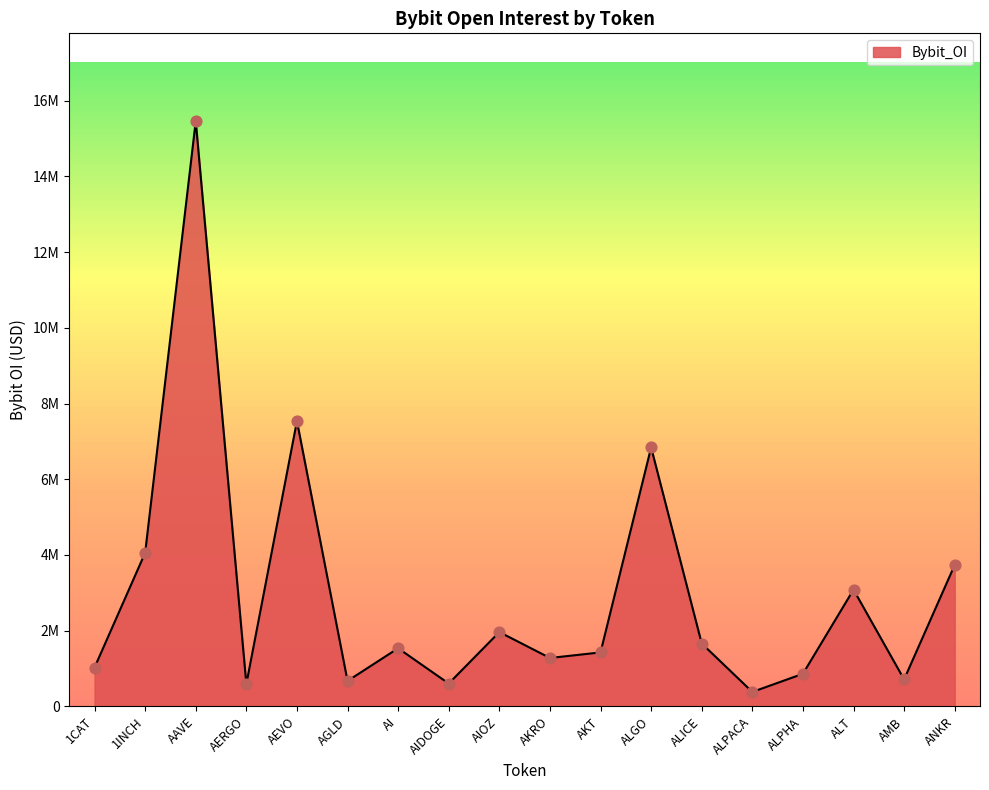

Which has a higher value, AI or 1CAT?

AI